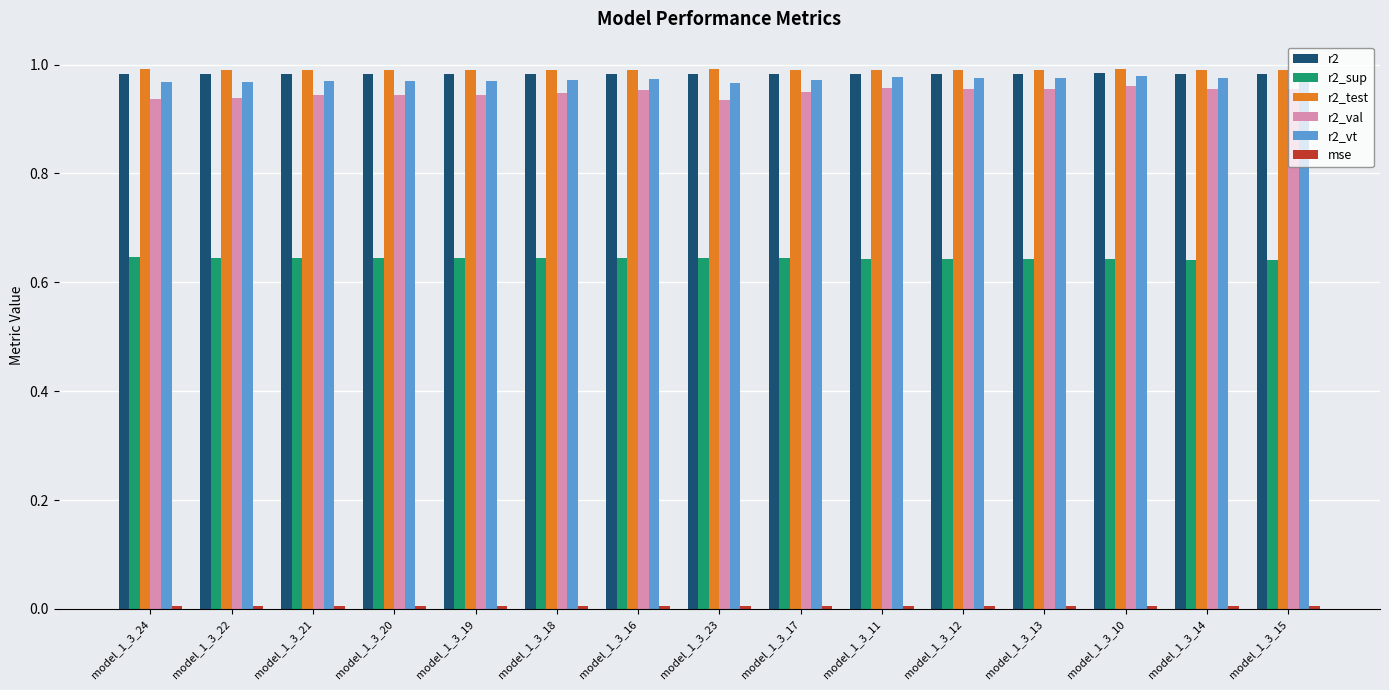

True or false: r2 has a value of 1.0 at model_1_3_20.

True